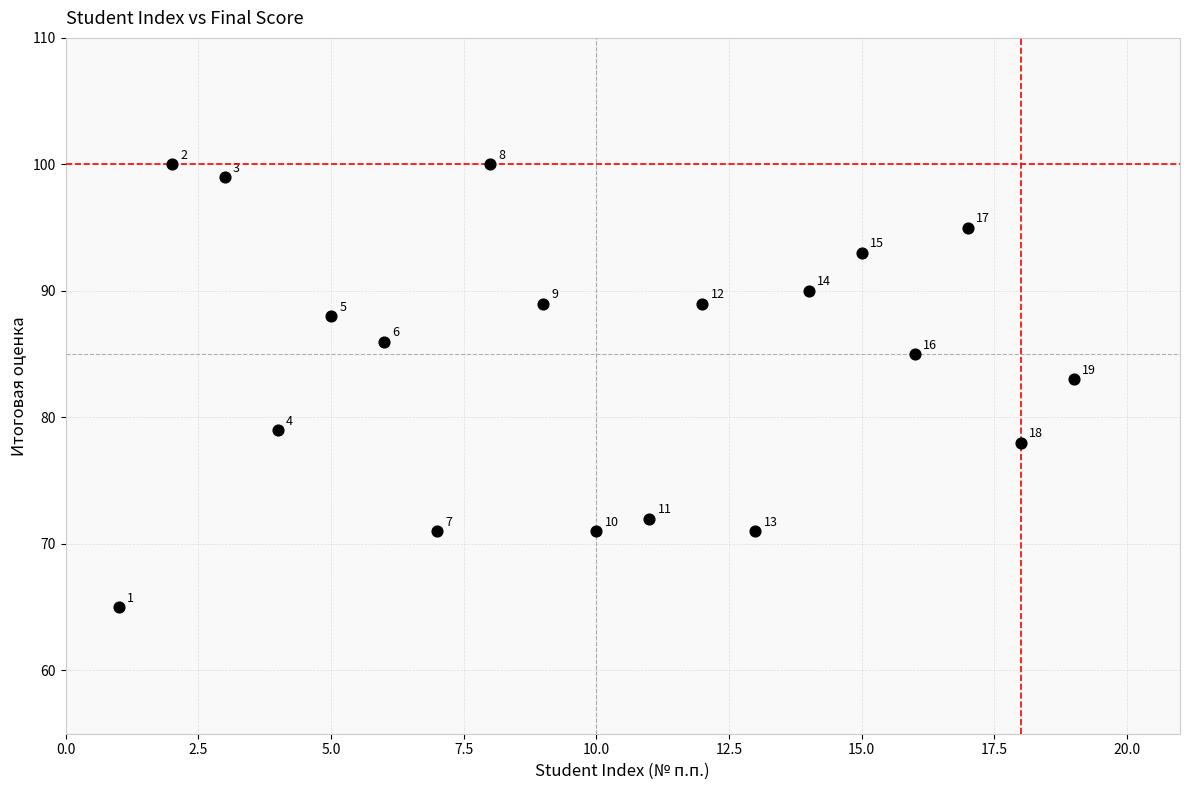

What Y value in the scatter plot is closest to 82?

83